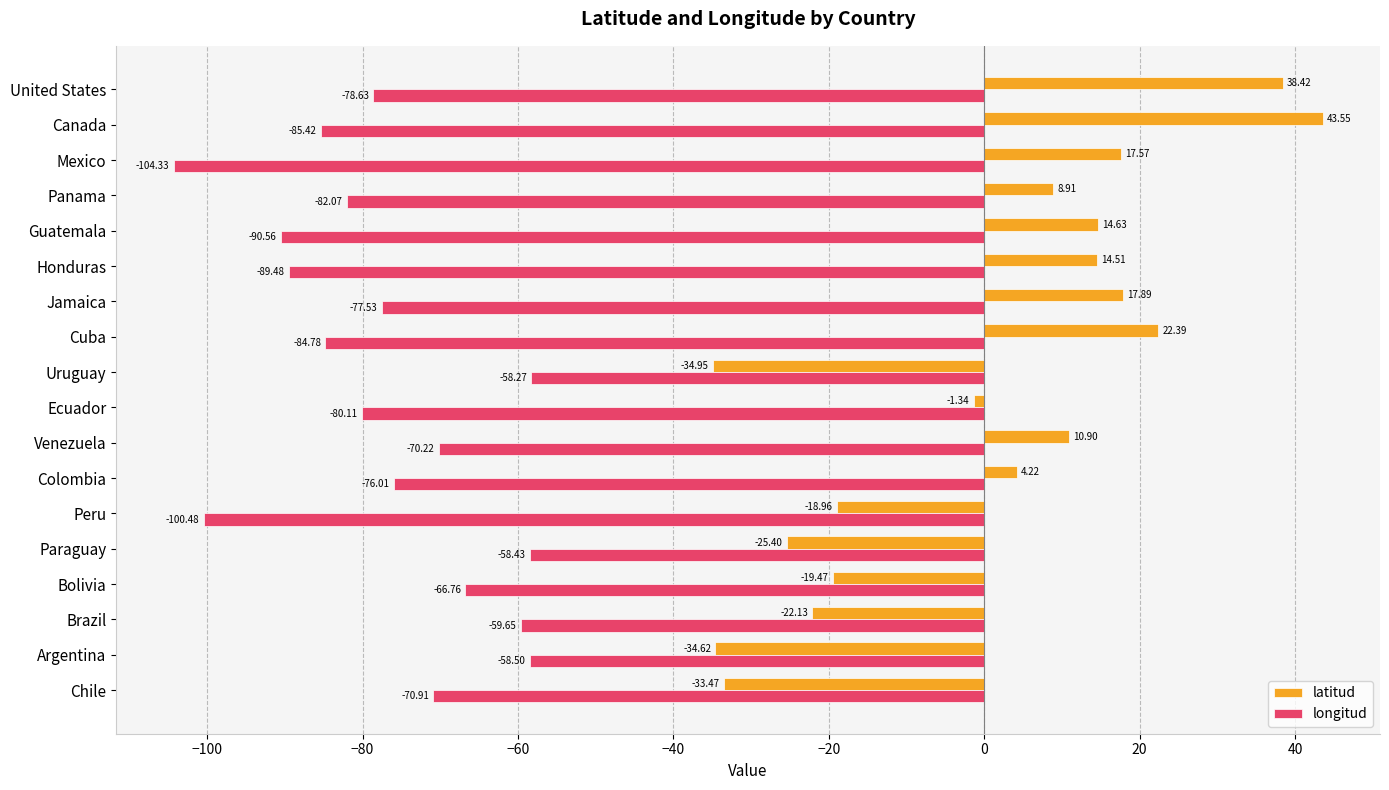

Which series changed the most between Argentina and Honduras?

latitud